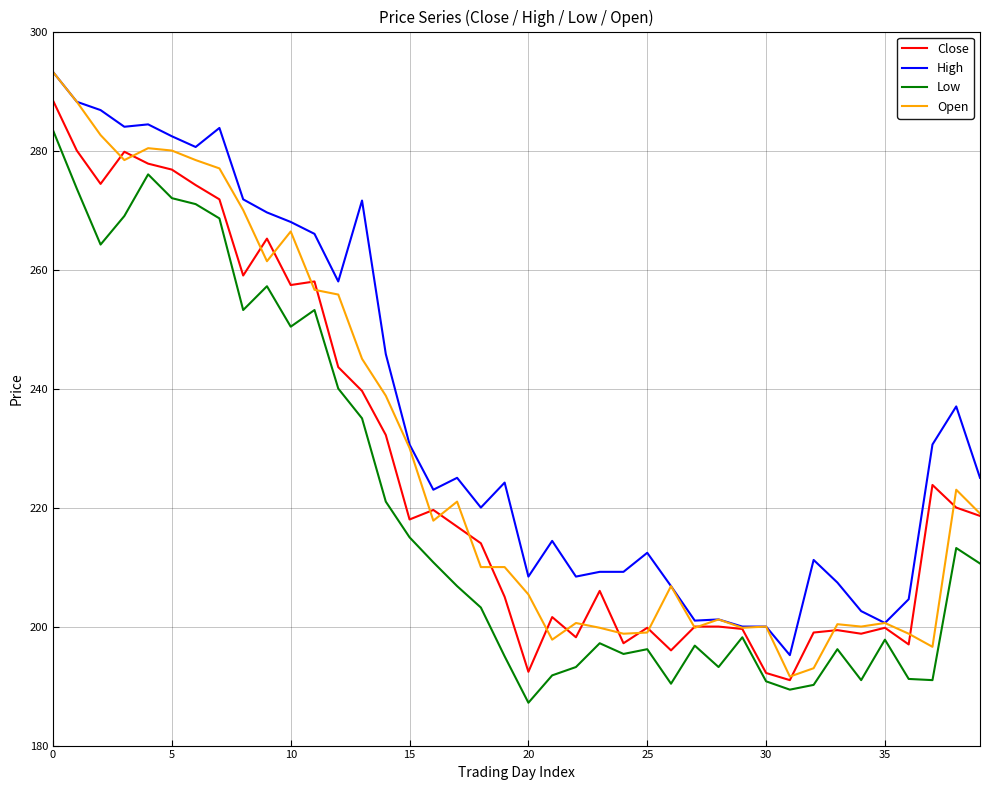

Which series has the largest range (max minus min)?

Open